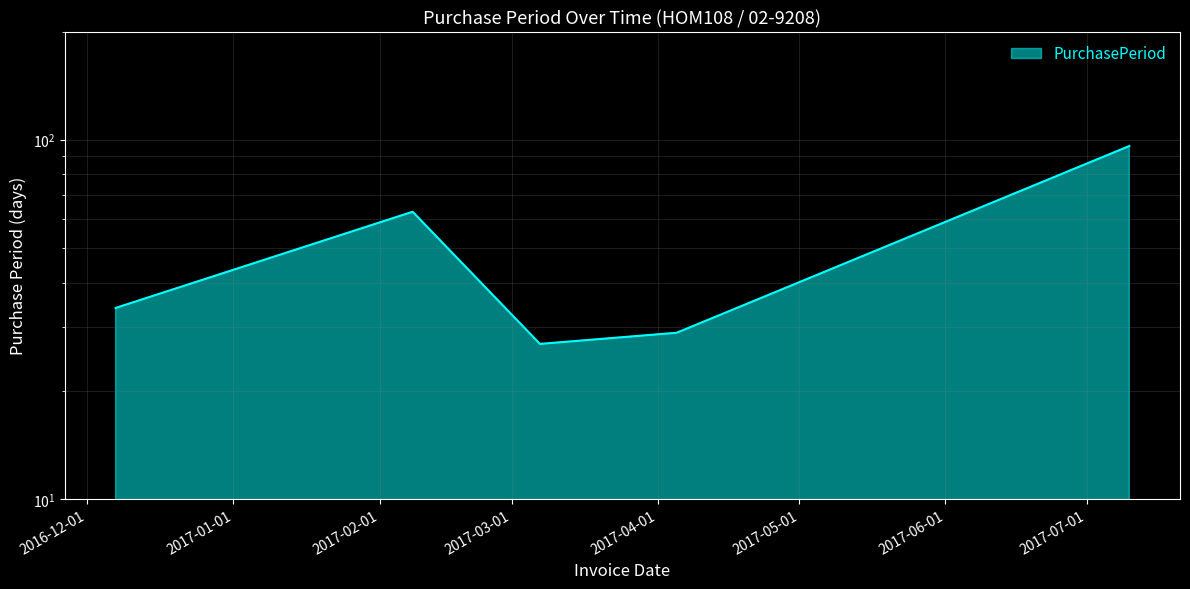

What is the label of the 4th point from the right?

2017-02-08